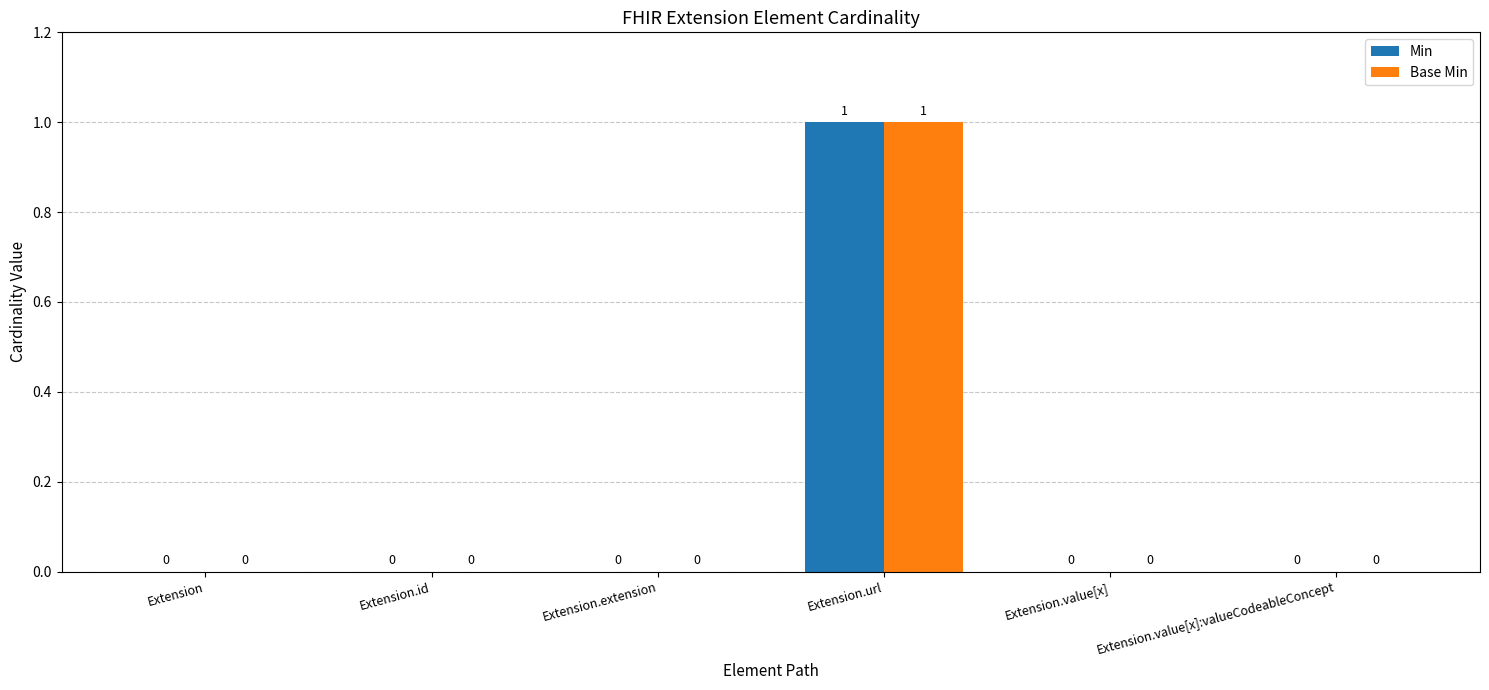

The Min series shows 1 at Extension.value[x]. True or false?

False